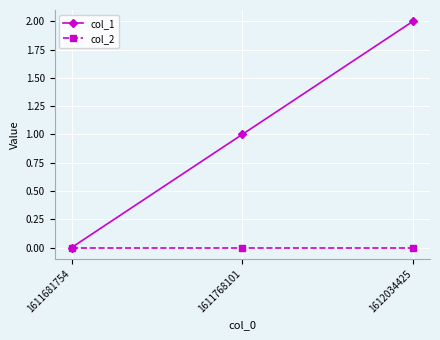

Which label corresponds to the largest value in the chart?

1612034425